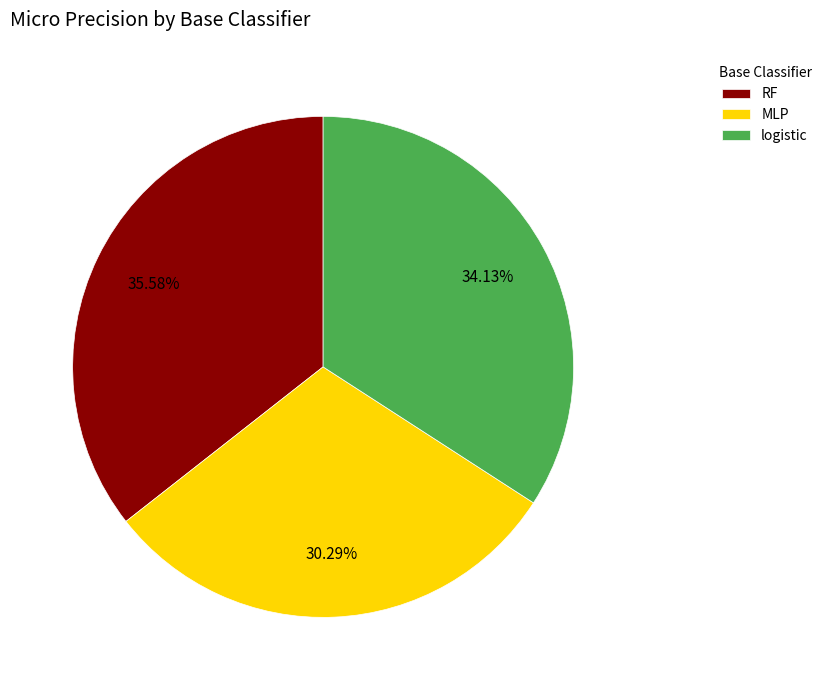

How many slices are in this pie chart?

3